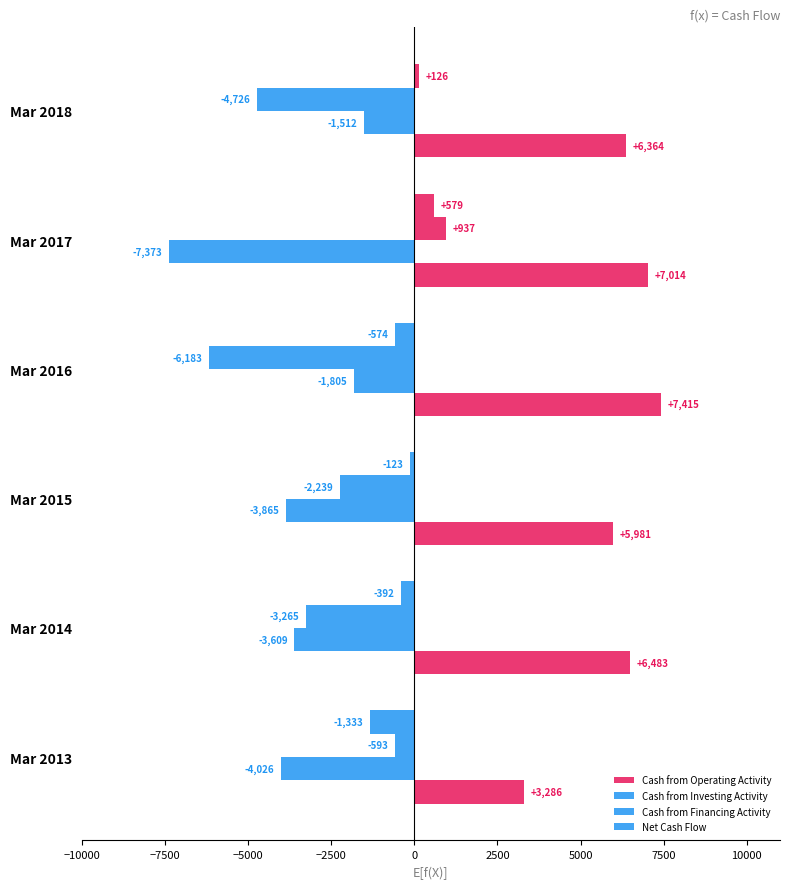

How many values in the Cash from Investing Activity series are below -3609?

3